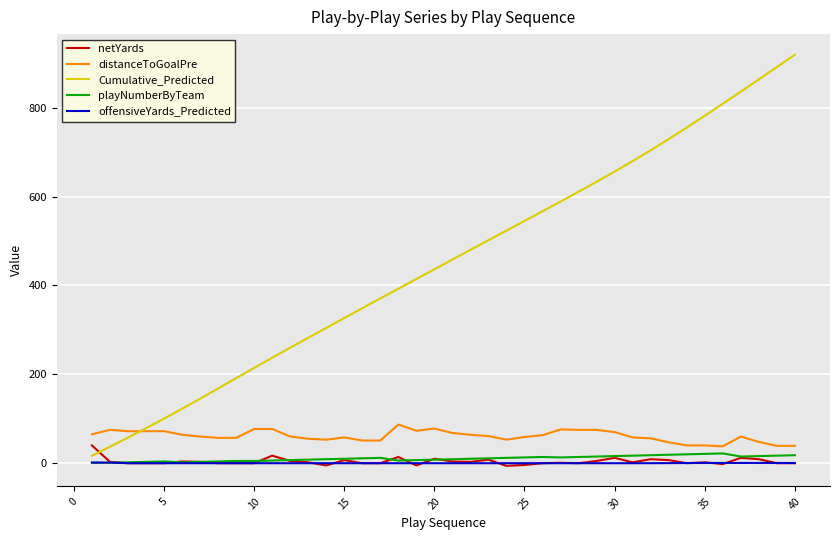

Which series has the largest total across all categories?

Cumulative_Predicted